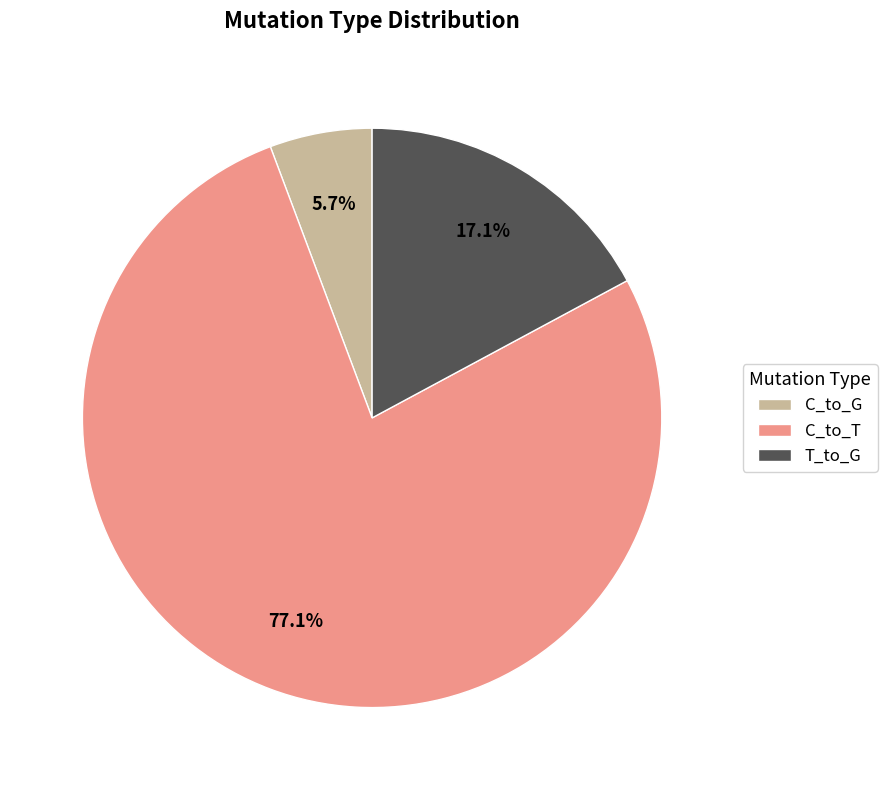

Rank the categories by value from lowest to highest.

C_to_G, T_to_G, C_to_T